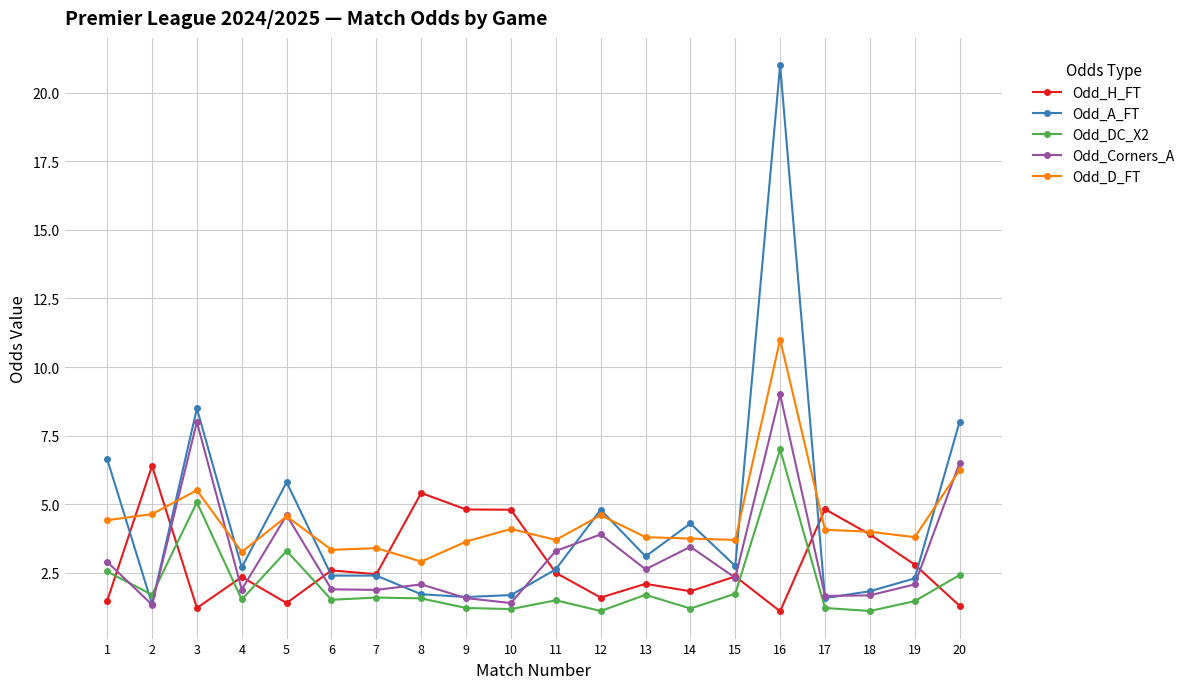

What is the total value across all series at 6?

11.8